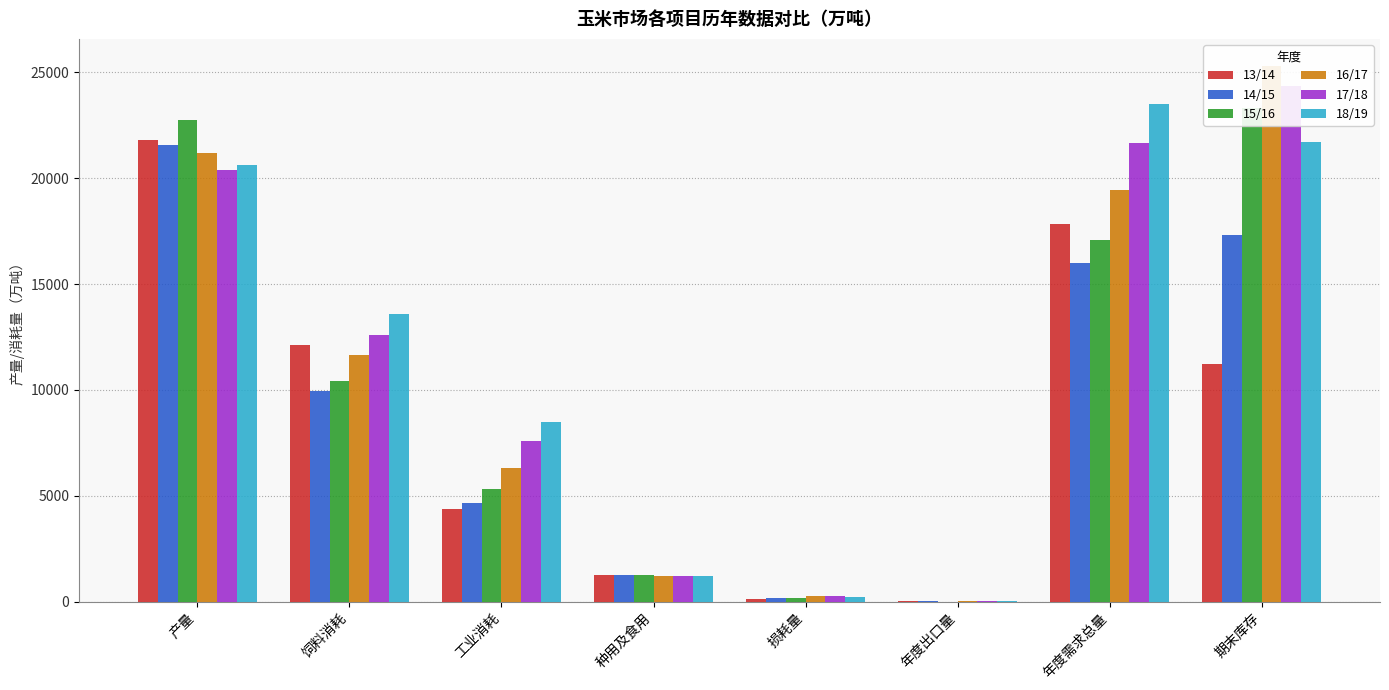

Which series has the widest spread of values?

16/17